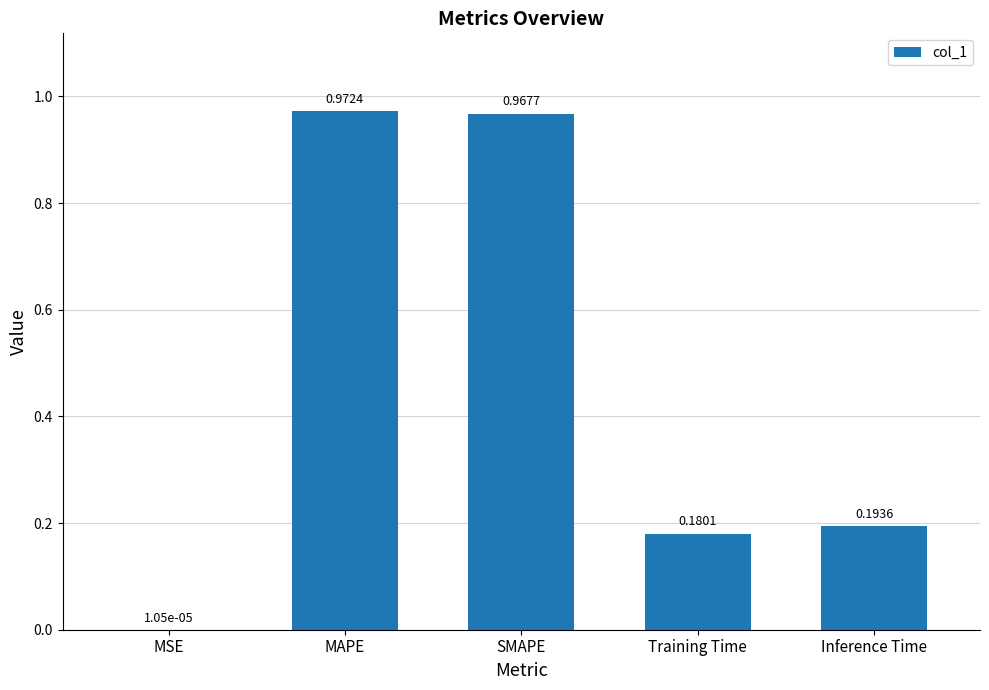

What is the change in value from MAPE to Inference Time?

-0.8